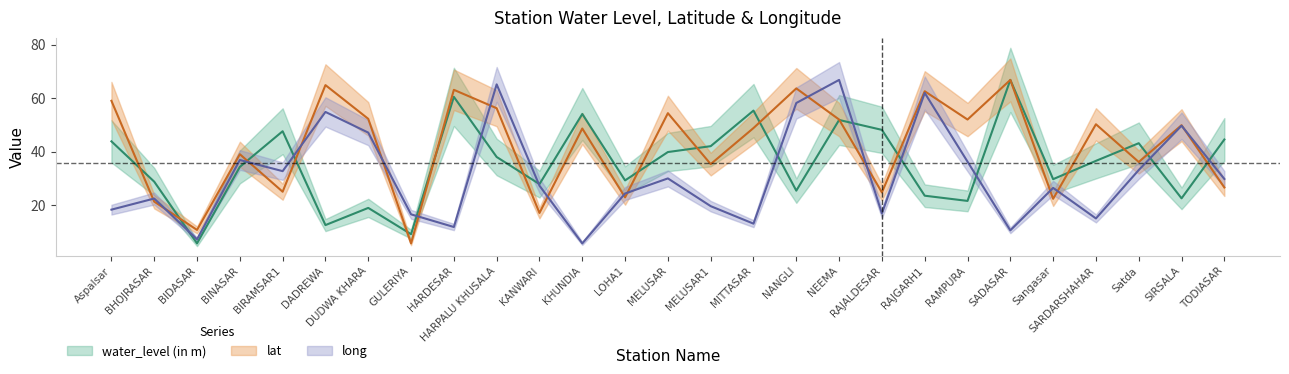

At which category does lat reach its first local valley?

BIDASAR